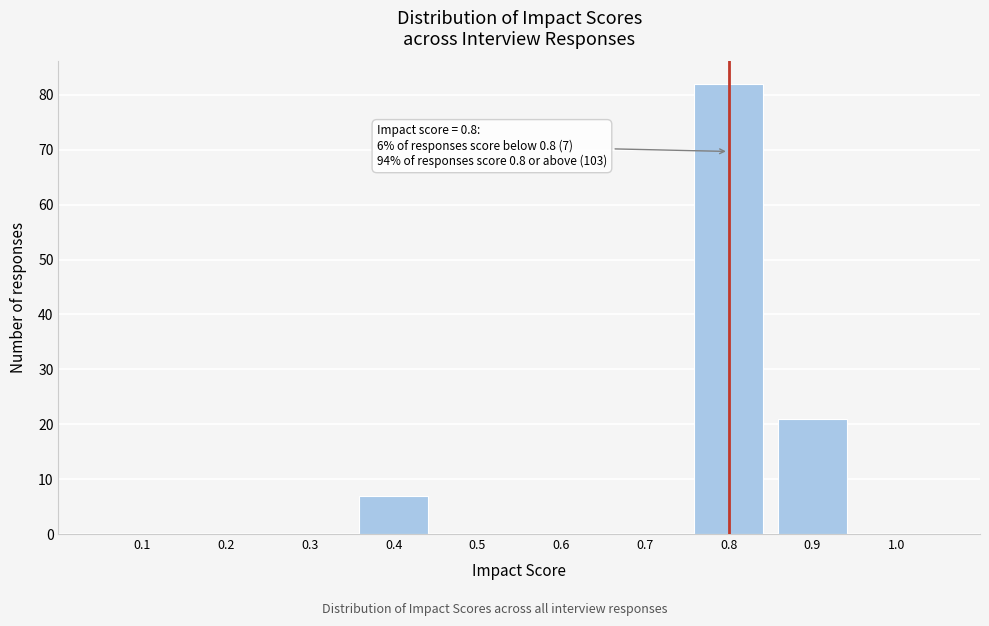

Which range on the x-axis has the tallest bar?

0.75 to 0.85